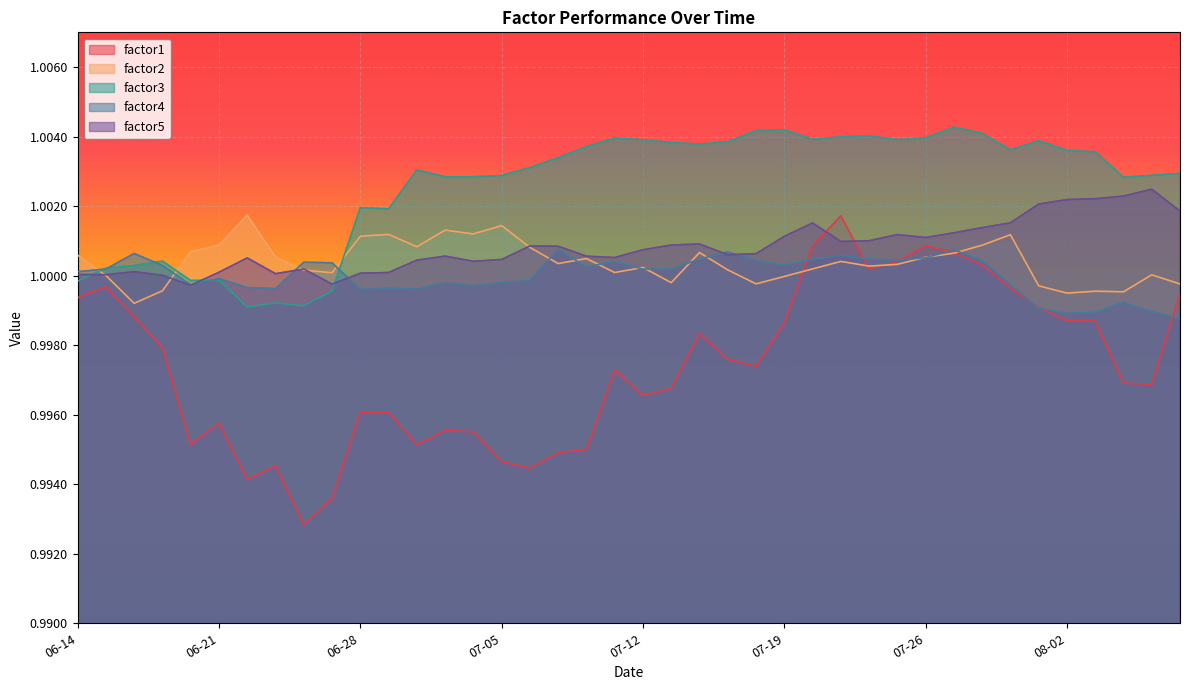

Which series has the widest spread of values?

factor1